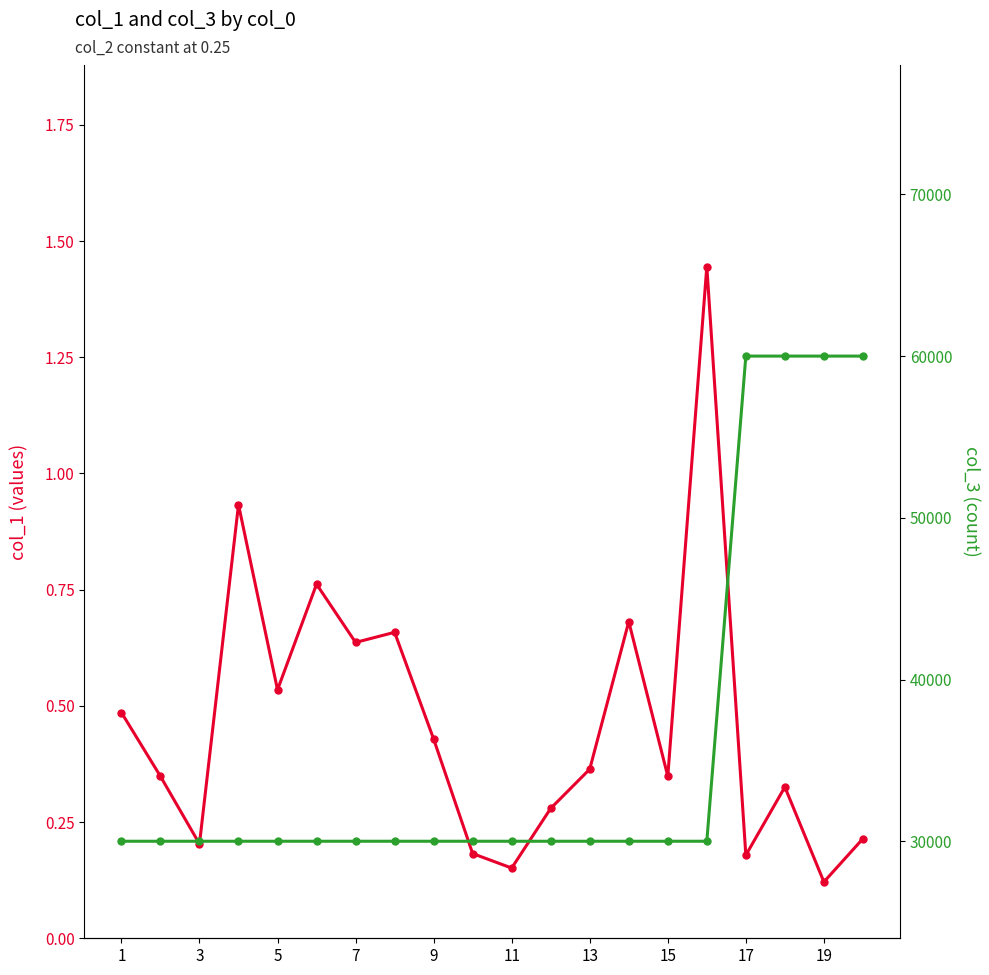

Which series changed the most between 1 and 19?

col_3